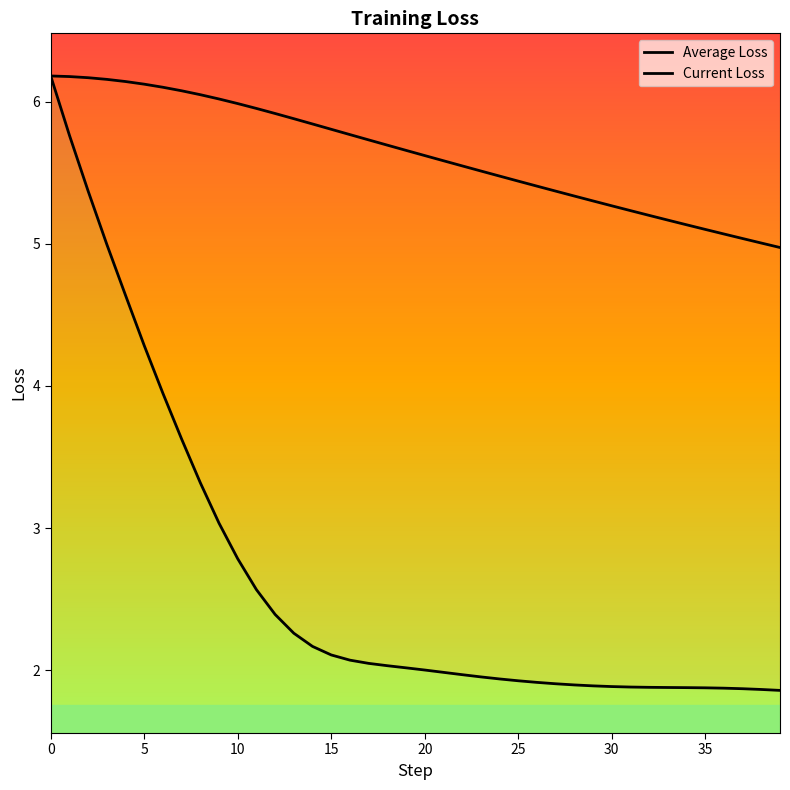

What is the minimum value for Current Loss?

1.9